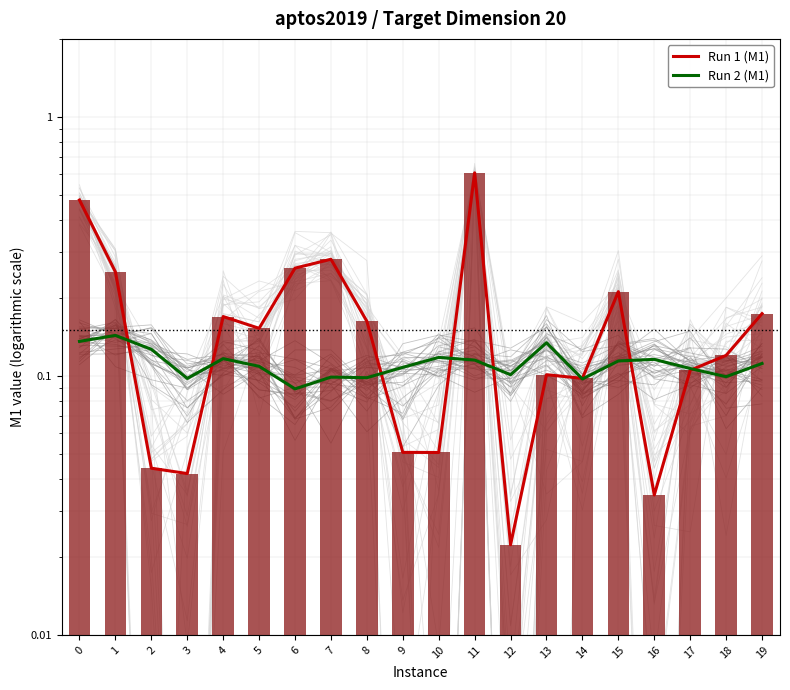

What is the sum of the Run 2 (M1) values at 17 and 11?

0.2